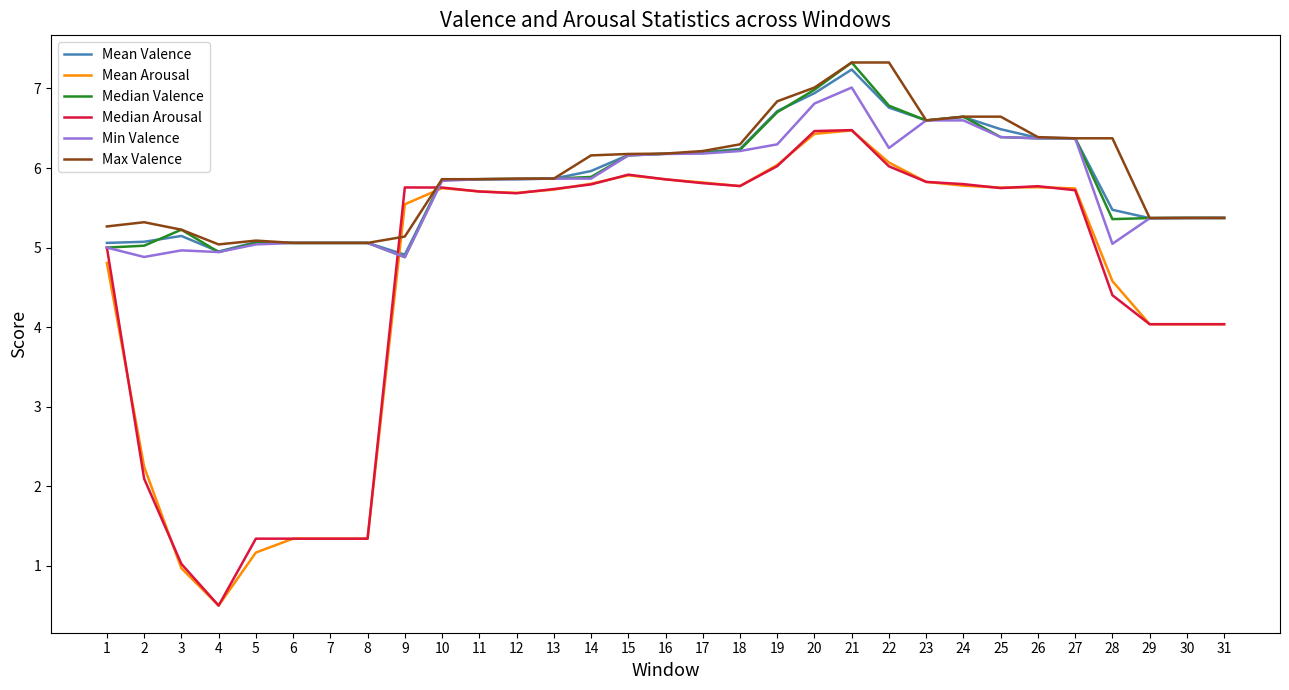

What are all the series names shown in the legend?

Mean Valence, Mean Arousal, Median Valence, Median Arousal, Min Valence, Max Valence